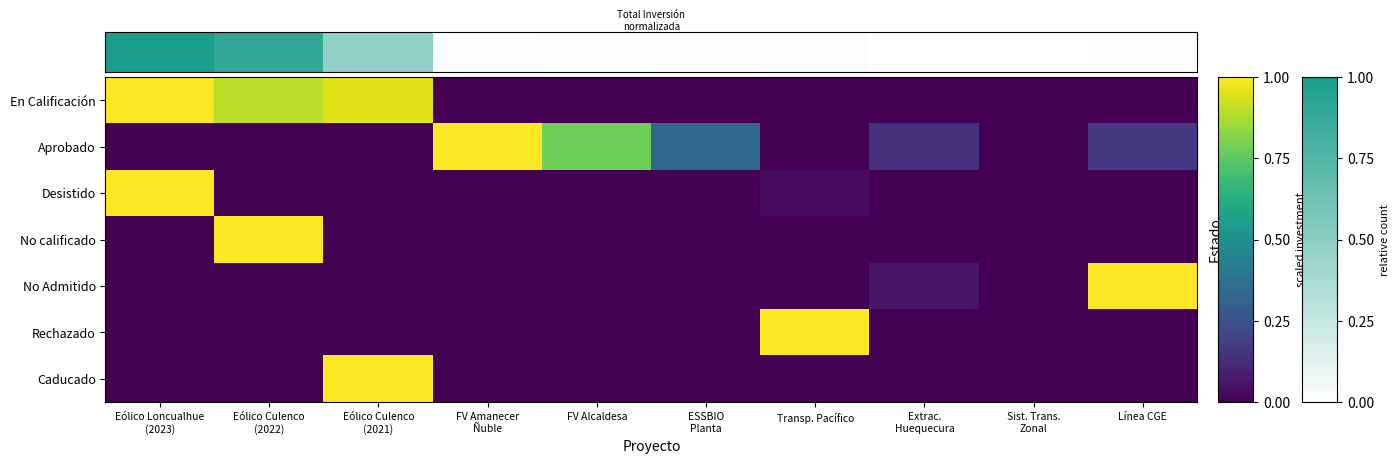

At how many categories does at least one series exceed 0?

9